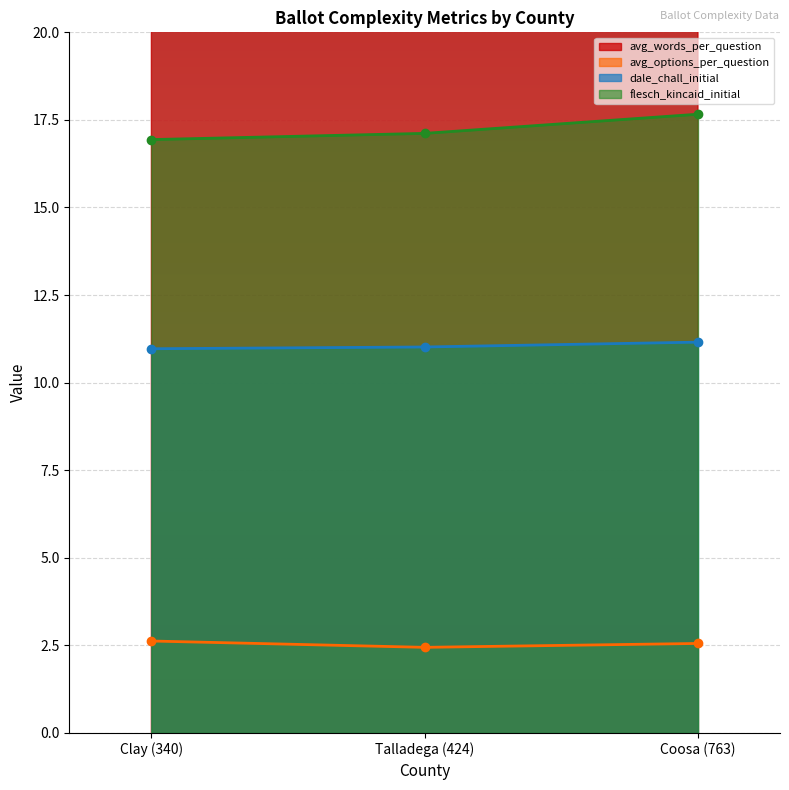

Reading right to left, extract all data points from this chart.

avg_words_per_question: 33.3	32.7	34.0
avg_options_per_question: 2.6	2.4	2.6
dale_chall_initial: 11.2	11.0	11.0
flesch_kincaid_initial: 17.7	17.1	16.9